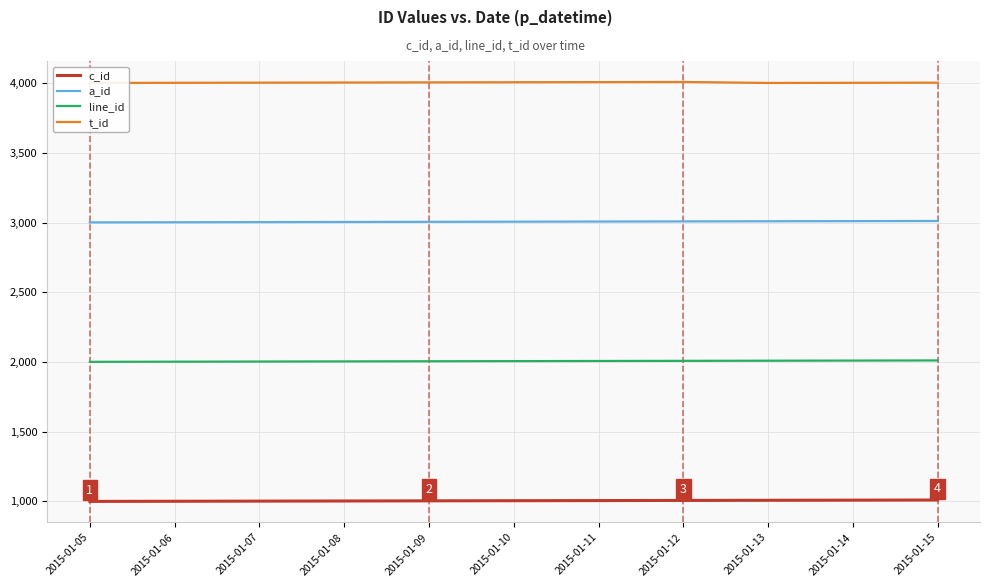

At which label does line_id reach its peak?

2015-01-15